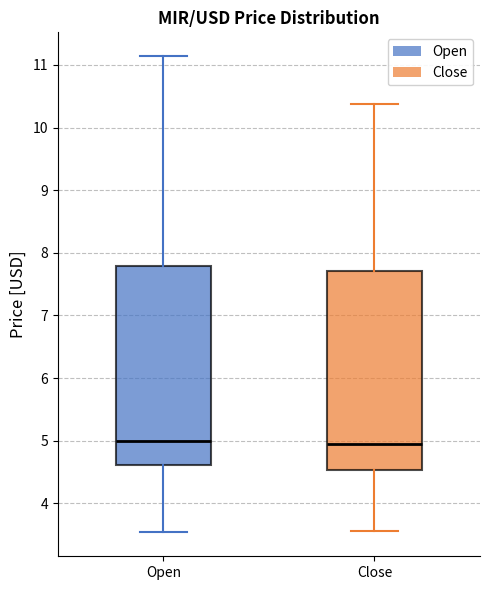

Reading left to right, transcribe this box plot: for each box, give where its median line is, the range the box spans, and where its two whiskers end, as read against the y-axis. The values are not printed on the chart, so give them approximately, as read against the axis.

Open: median 5.0, box 4.6 to 7.8, whiskers 3.5 to 11.1
Close: median 4.9, box 4.5 to 7.7, whiskers 3.6 to 10.4